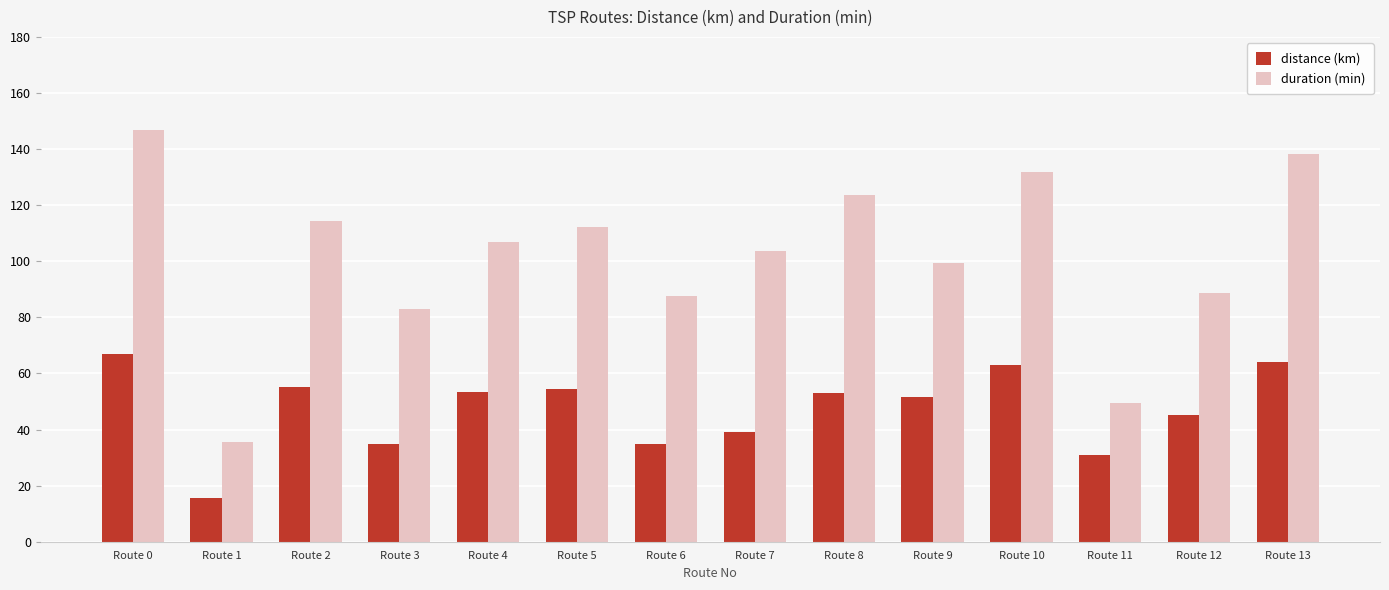

At which category does the chart reach its peak across all series?

Route 0